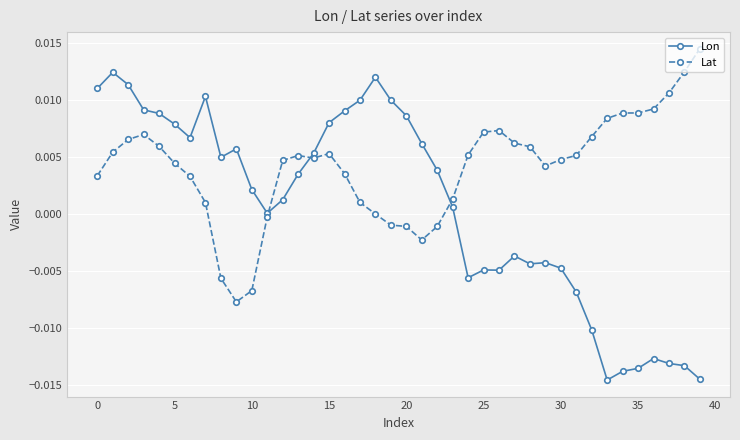

Which series has the largest total across all categories?

Lat